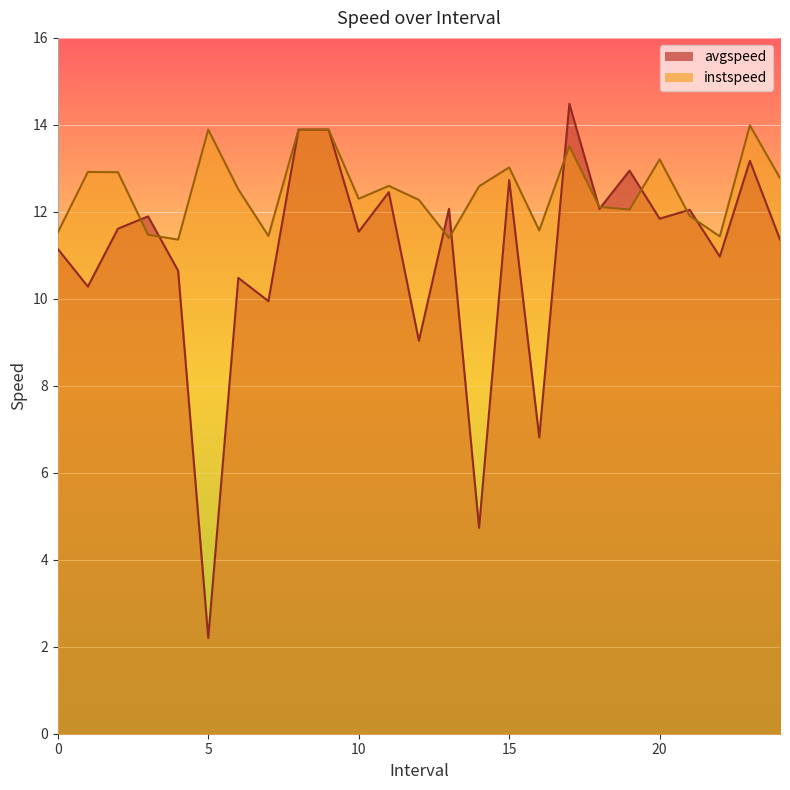

How many intersections are there between instspeed and avgspeed?

10